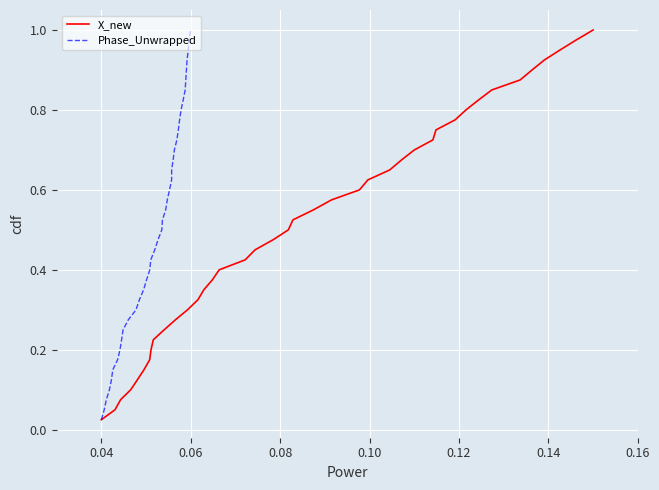

Is this an area chart (filled region under the line)?

No